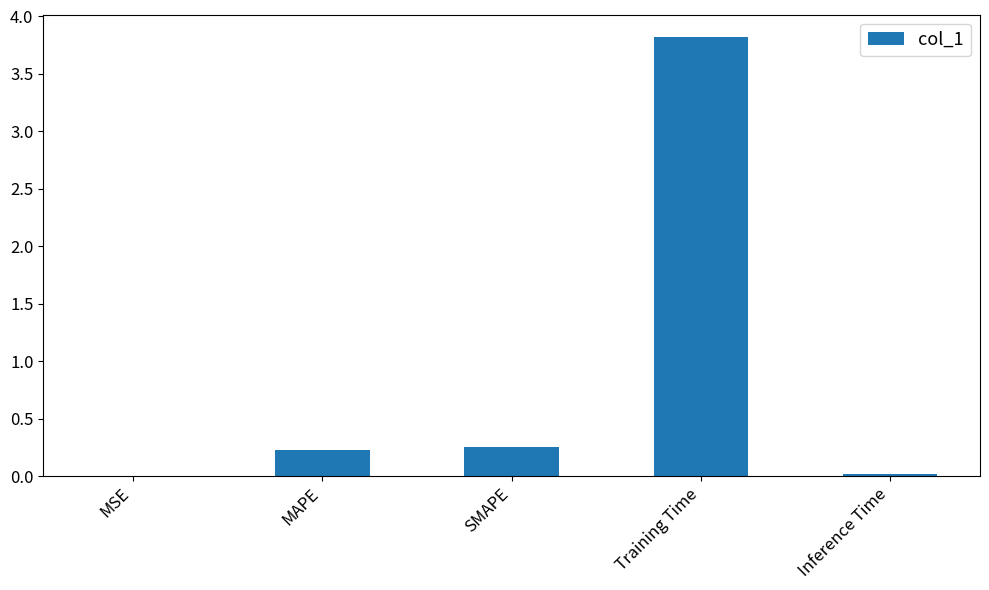

The value at SMAPE is 0.1. True or false?

False